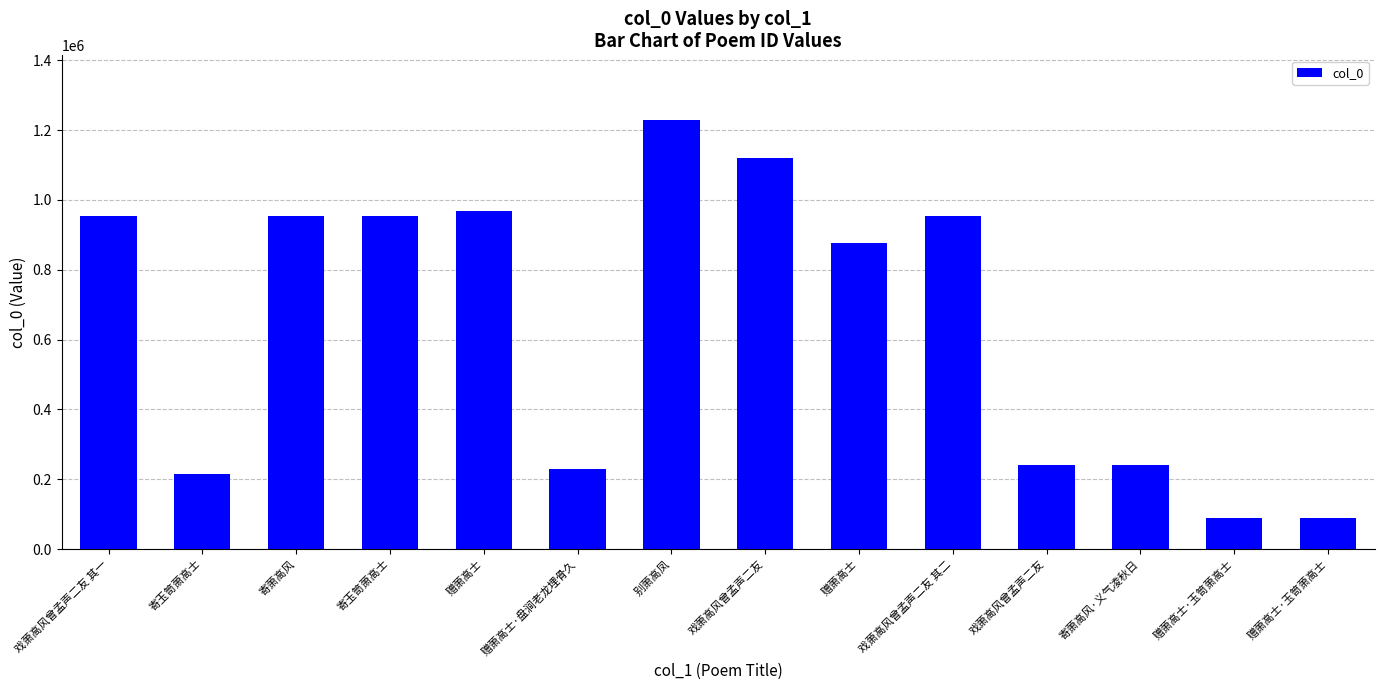

What is the difference between the values at 寄玉笥萧高士 and 赠萧高士?

76680